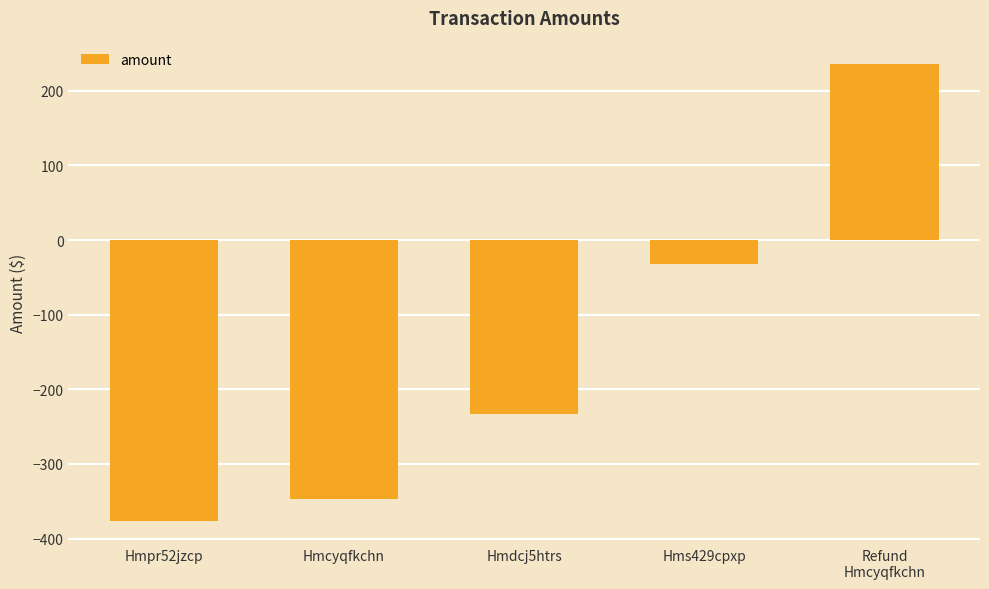

List the labels in order of value, largest first.

Refund
Hmcyqfkchn, Hms429cpxp, Hmdcj5htrs, Hmcyqfkchn, Hmpr52jzcp